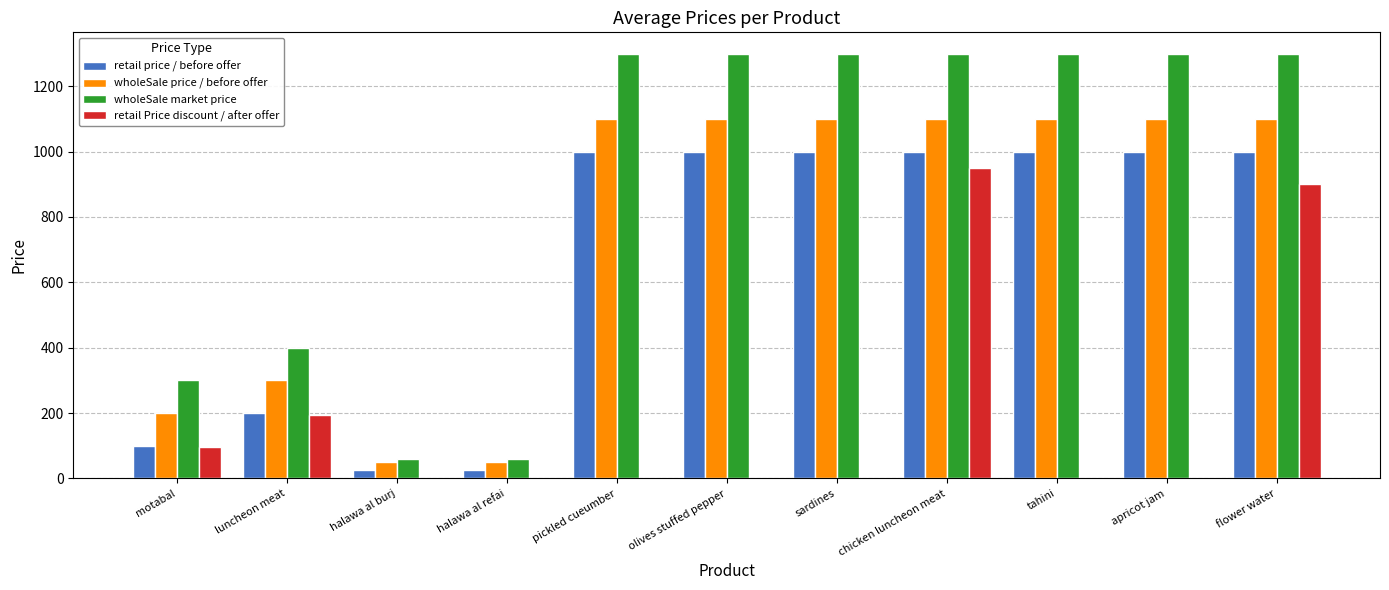

The wholeSale price / before offer series shows 50 at halawa al burj. True or false?

True